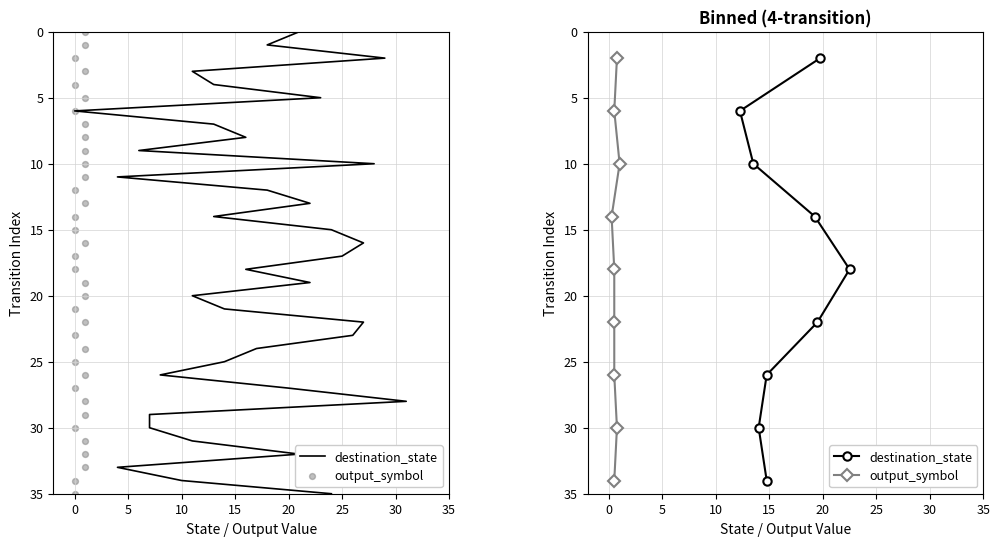

Which series reaches the minimum Y coordinate?

destination_state